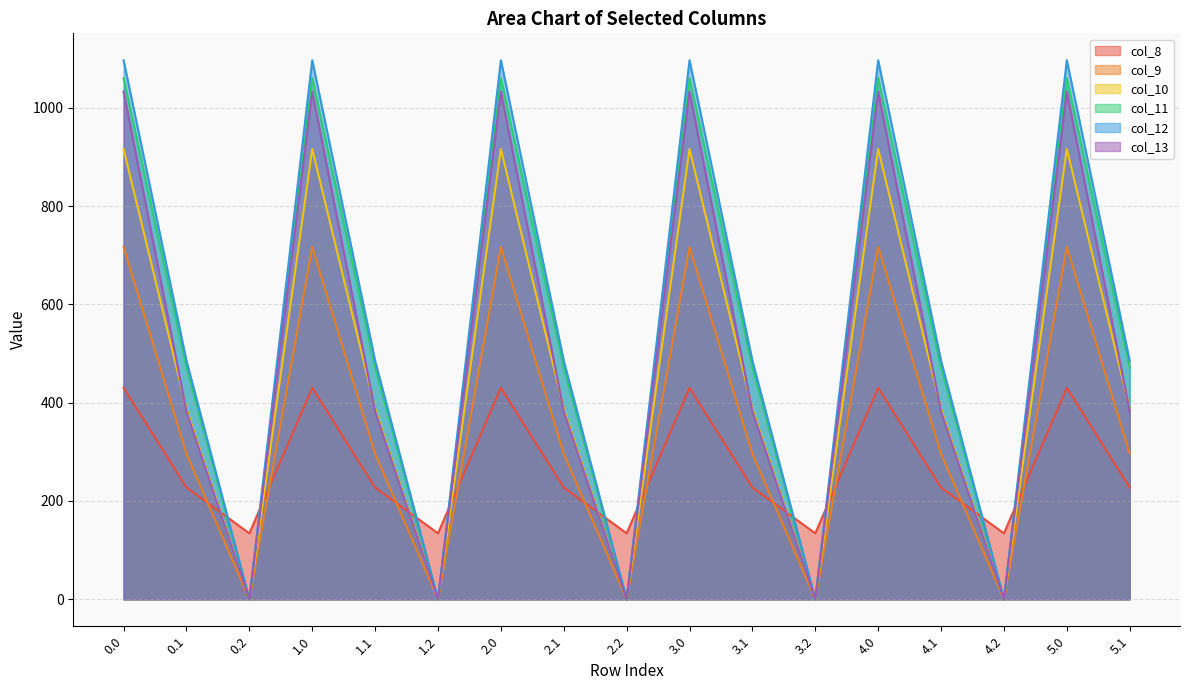

How many lines are shown in the chart?

6